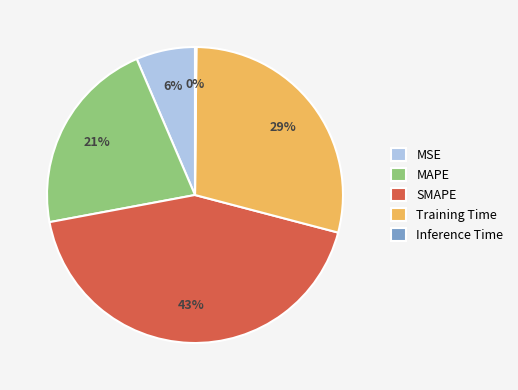

To the nearest percent, what is the average slice percentage?

20%